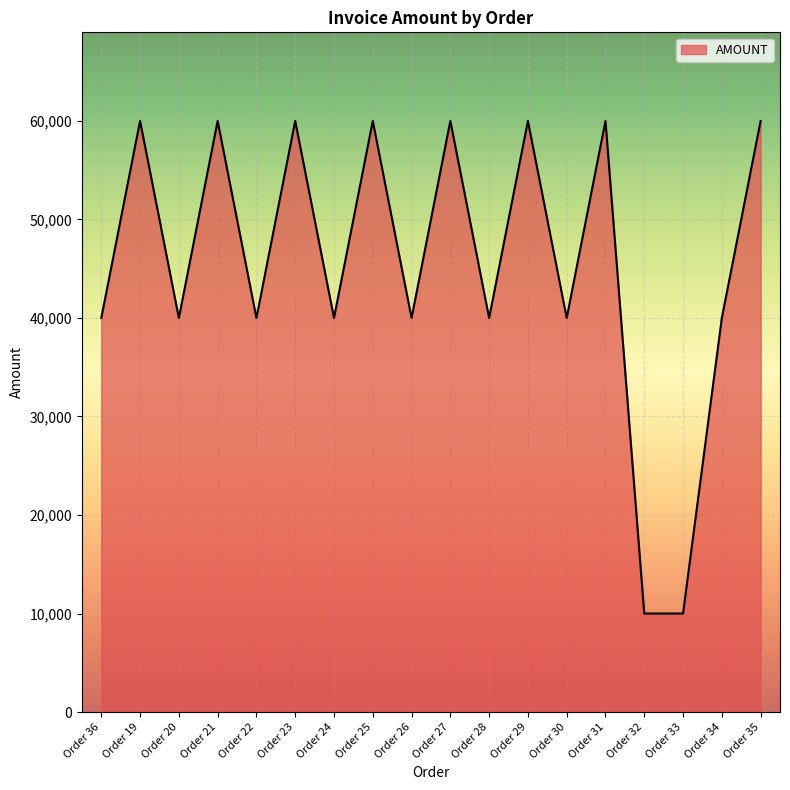

Approximately how many times larger is the value at Order 26 compared to Order 27?

0.7